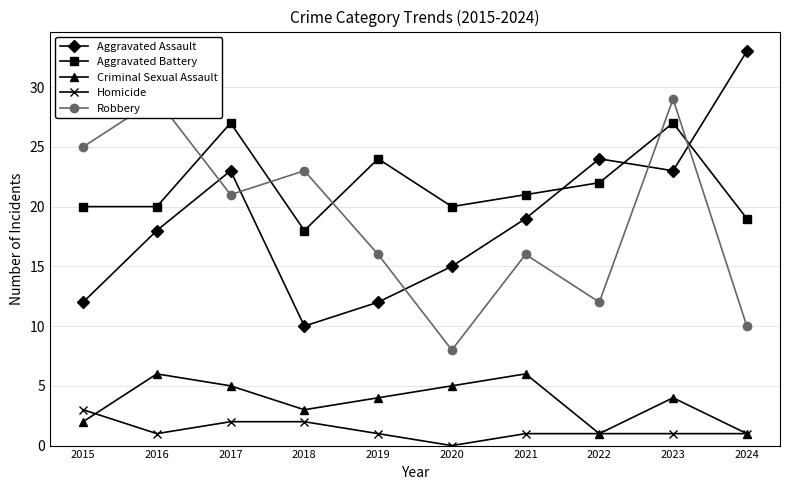

The value of Homicide at 2018 is 3. True or false?

False